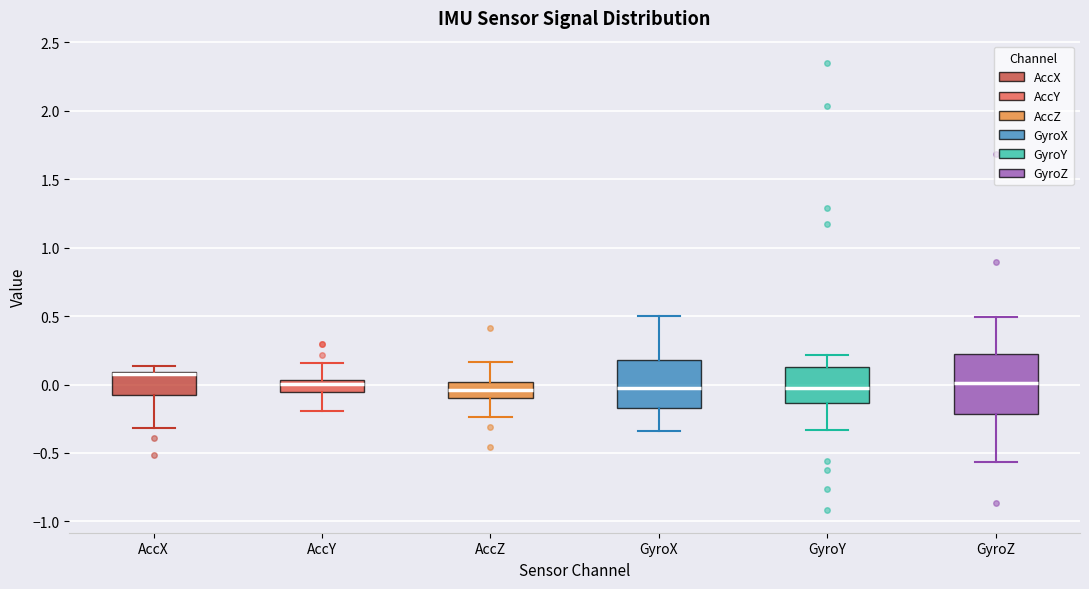

Reading left to right, transcribe this box plot: for each box, give where its median line is, the range the box spans, and where its two whiskers end, as read against the y-axis. The values are not printed on the chart, so give them approximately, as read against the axis.

AccX: median 0.10 (just below the box's upper edge), box -0.05 to 0.10, whiskers -0.30 to 0.15
AccY: median 0.00, box -0.05 to 0.05, whiskers -0.20 to 0.15
AccZ: median -0.05, box -0.10 to 0.00, whiskers -0.25 to 0.15
GyroX: median -0.05, box -0.15 to 0.20, whiskers -0.35 to 0.50
GyroY: median 0.00, box -0.15 to 0.15, whiskers -0.35 to 0.20
GyroZ: median 0.00, box -0.20 to 0.20, whiskers -0.55 to 0.50